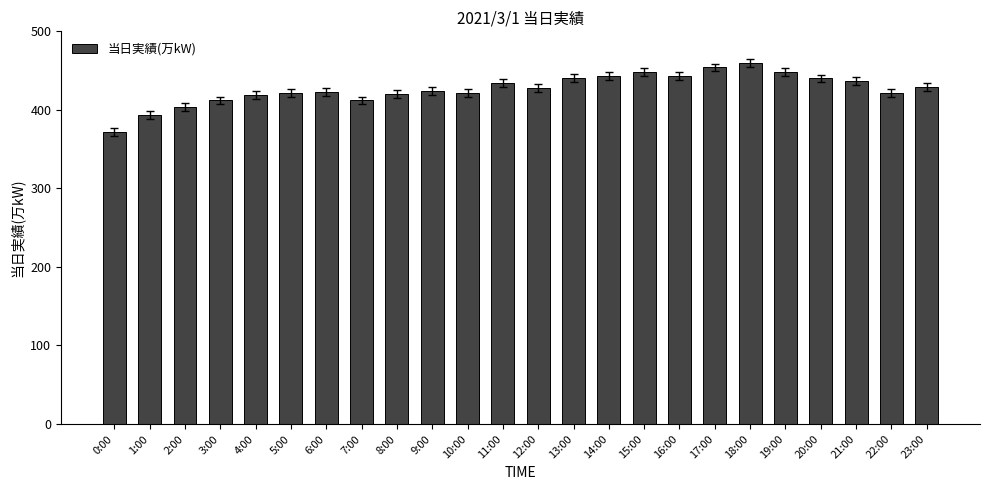

What is the change in value from 2:00 to 13:00?

+37